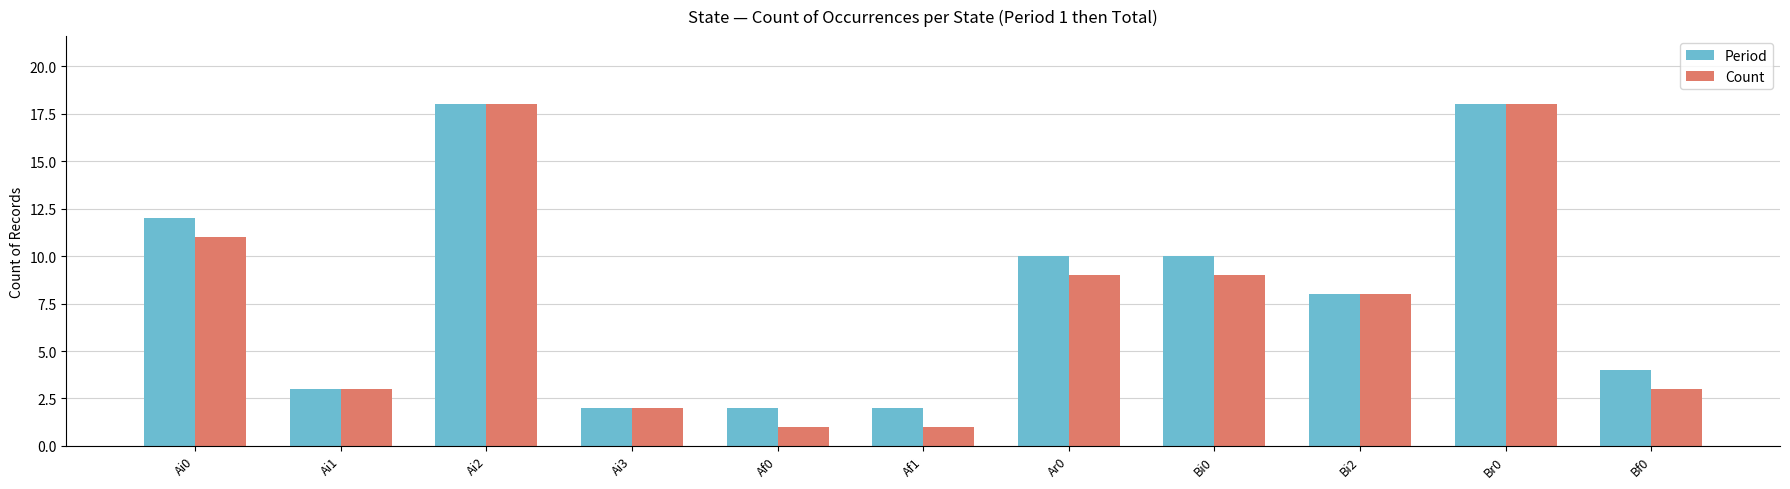

At how many categories does at least one series exceed 15?

2